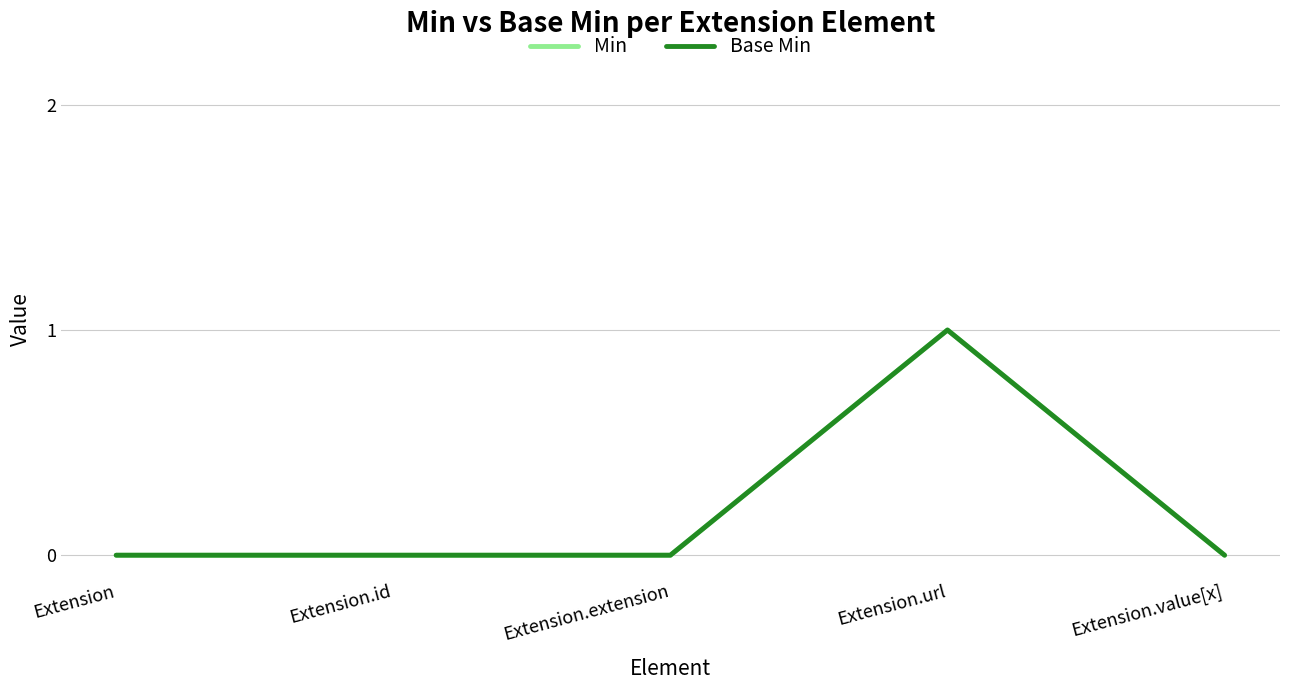

True or false: Min and Base Min cross at least once.

False